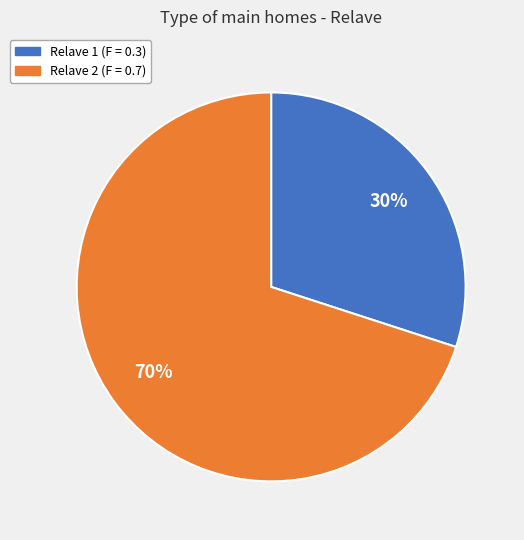

To the nearest percent, what is the difference between the largest and smallest slice percentages?

40%